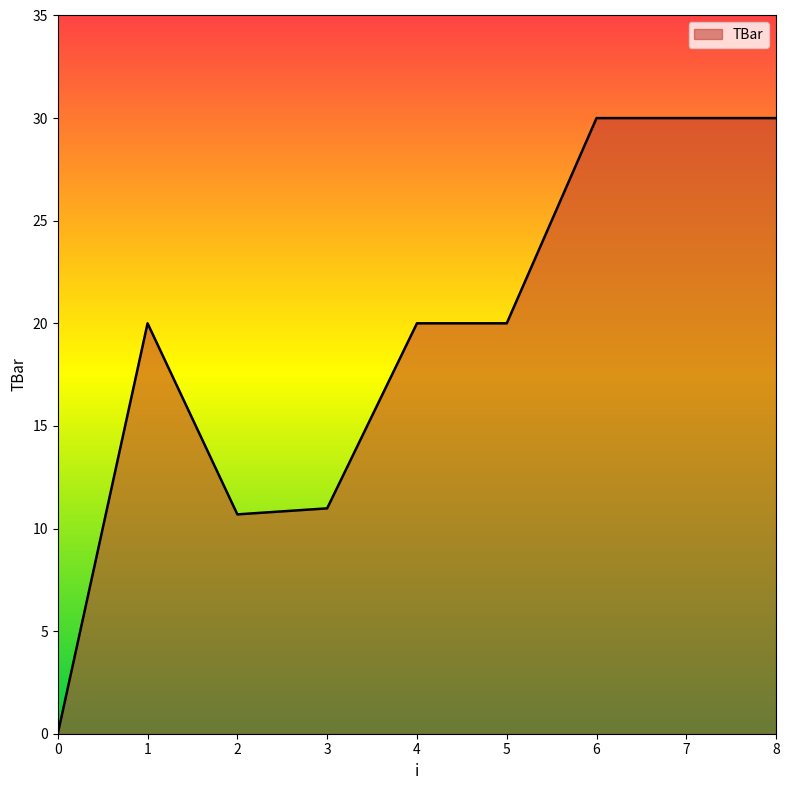

The value at 1 is 20.0. True or false?

True